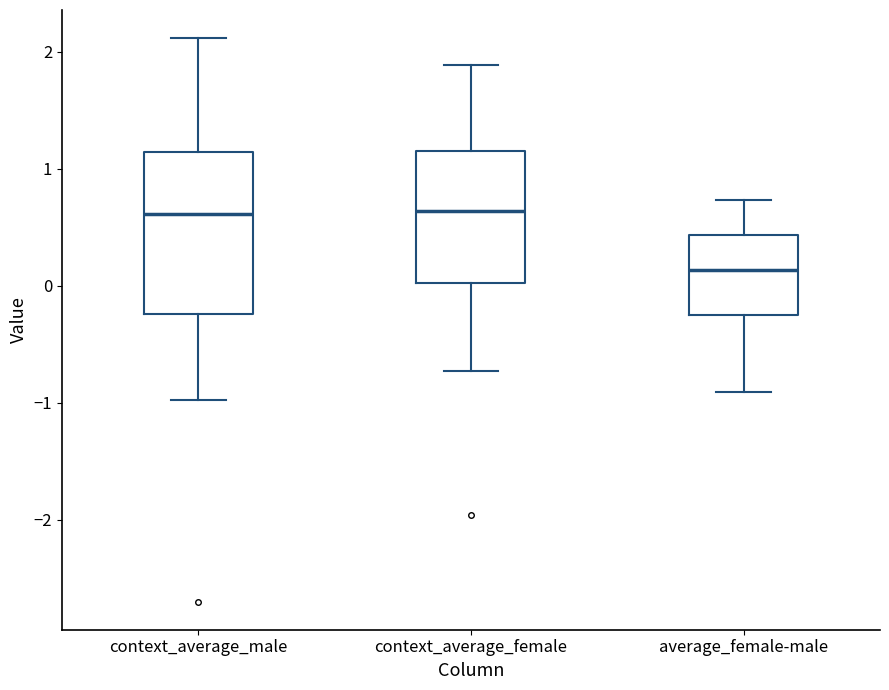

Which box is the tallest, from its lower edge to its upper edge?

context_average_male